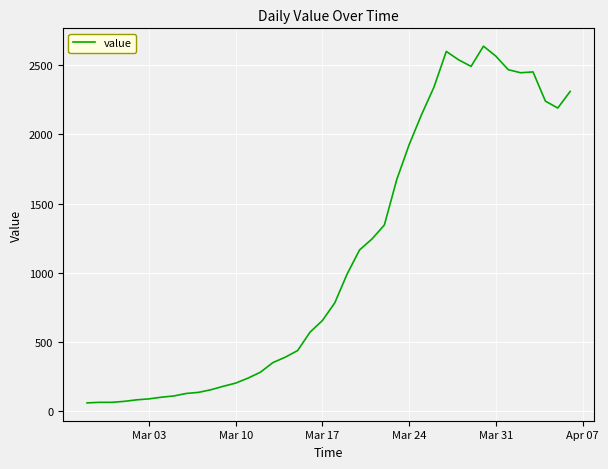

What is the difference between the maximum and second lowest values?

2573